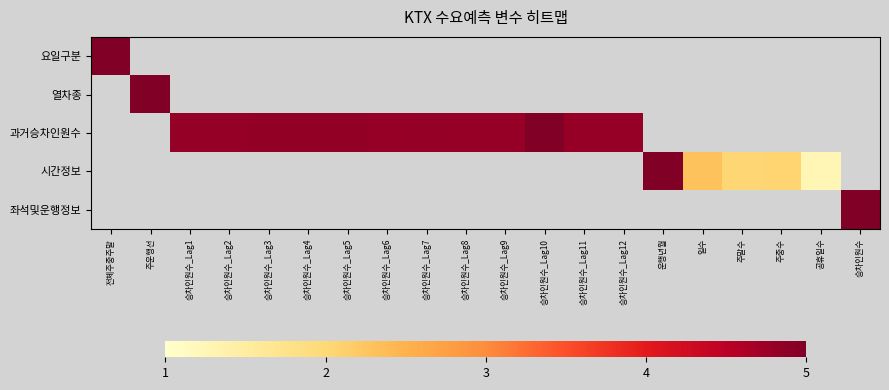

At which label does 요일구분 reach its minimum?

전체주중주말